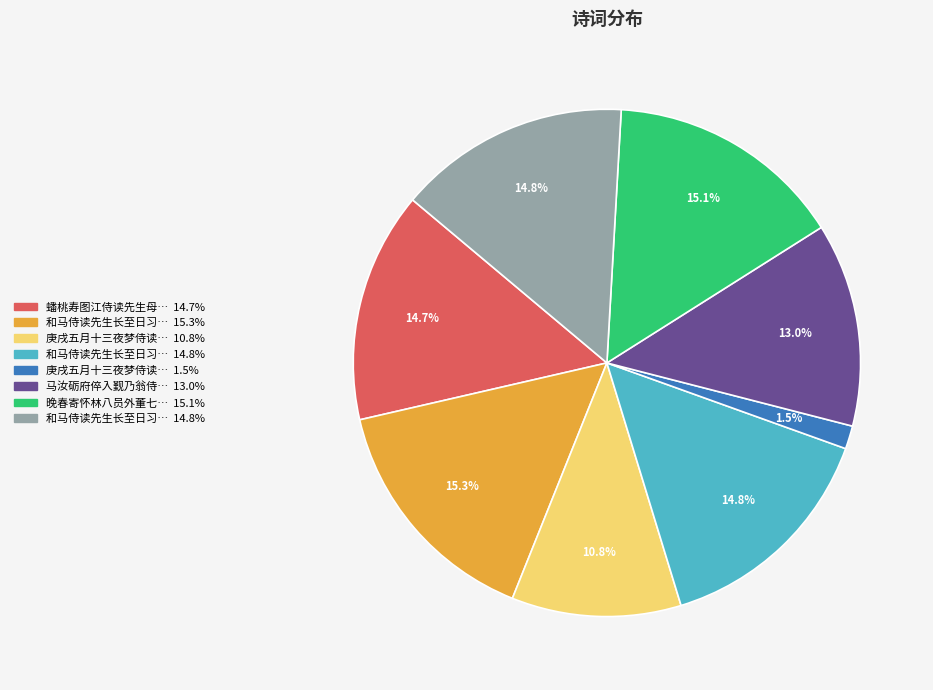

To the nearest percent, what is the difference between the largest and smallest slice percentages?

14%